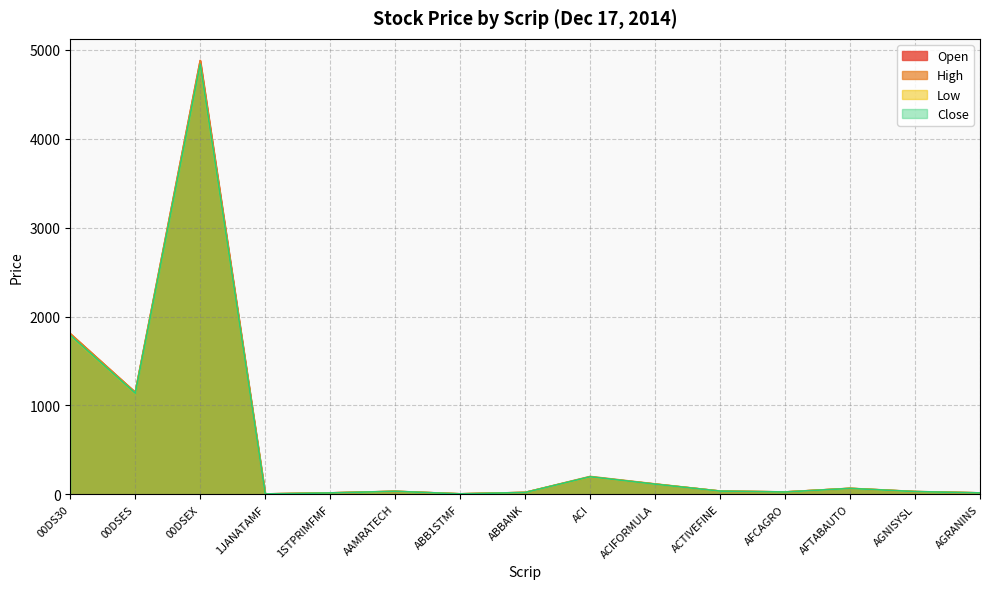

What position from the left is AFTABAUTO?

13